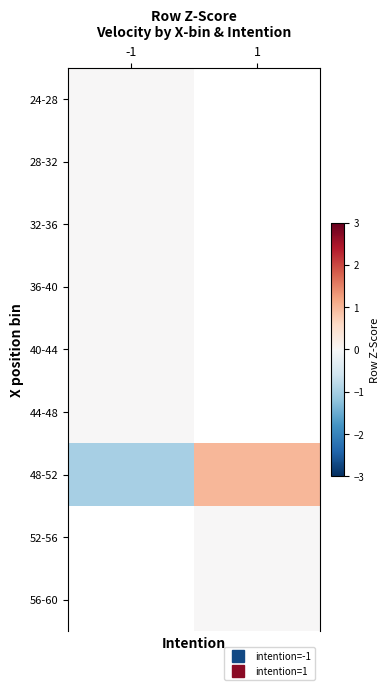

True or false: 48-52 has a value of 0.6 at 1.

False